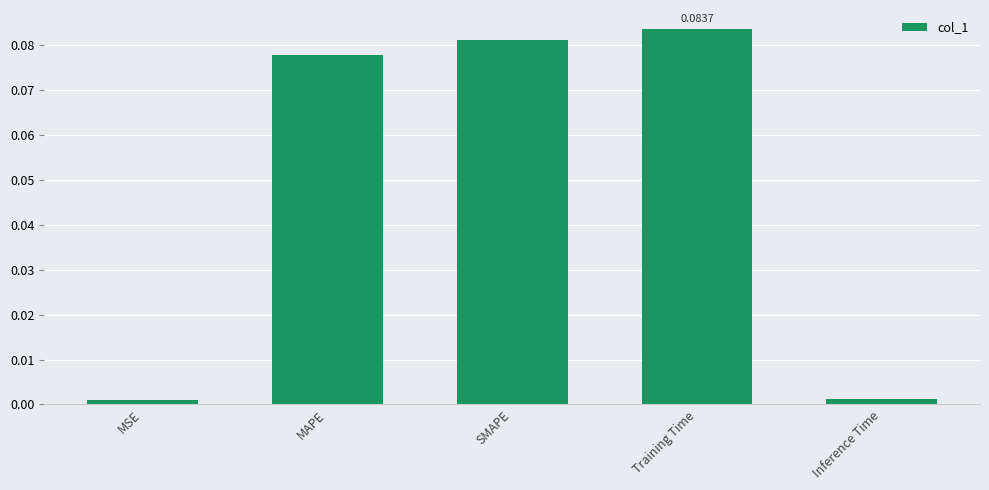

Which has a higher value, SMAPE or MSE?

SMAPE